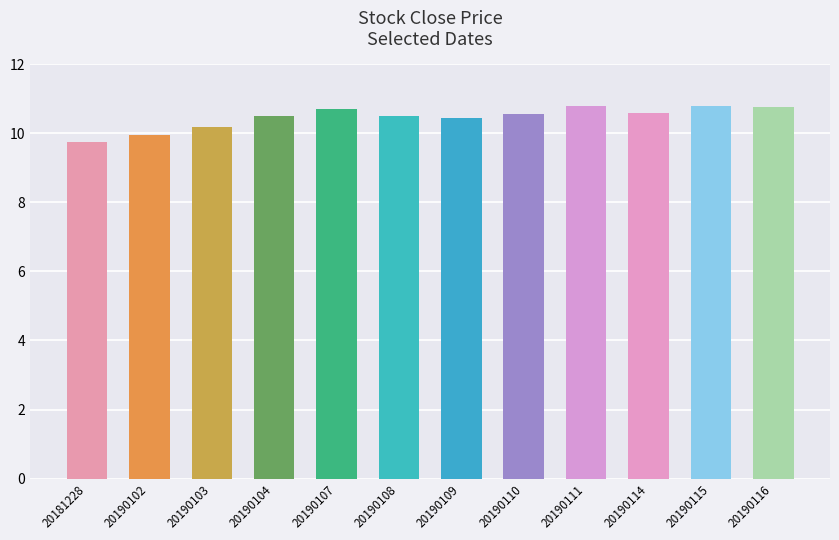

Which category has the lowest value across all series?

20181228